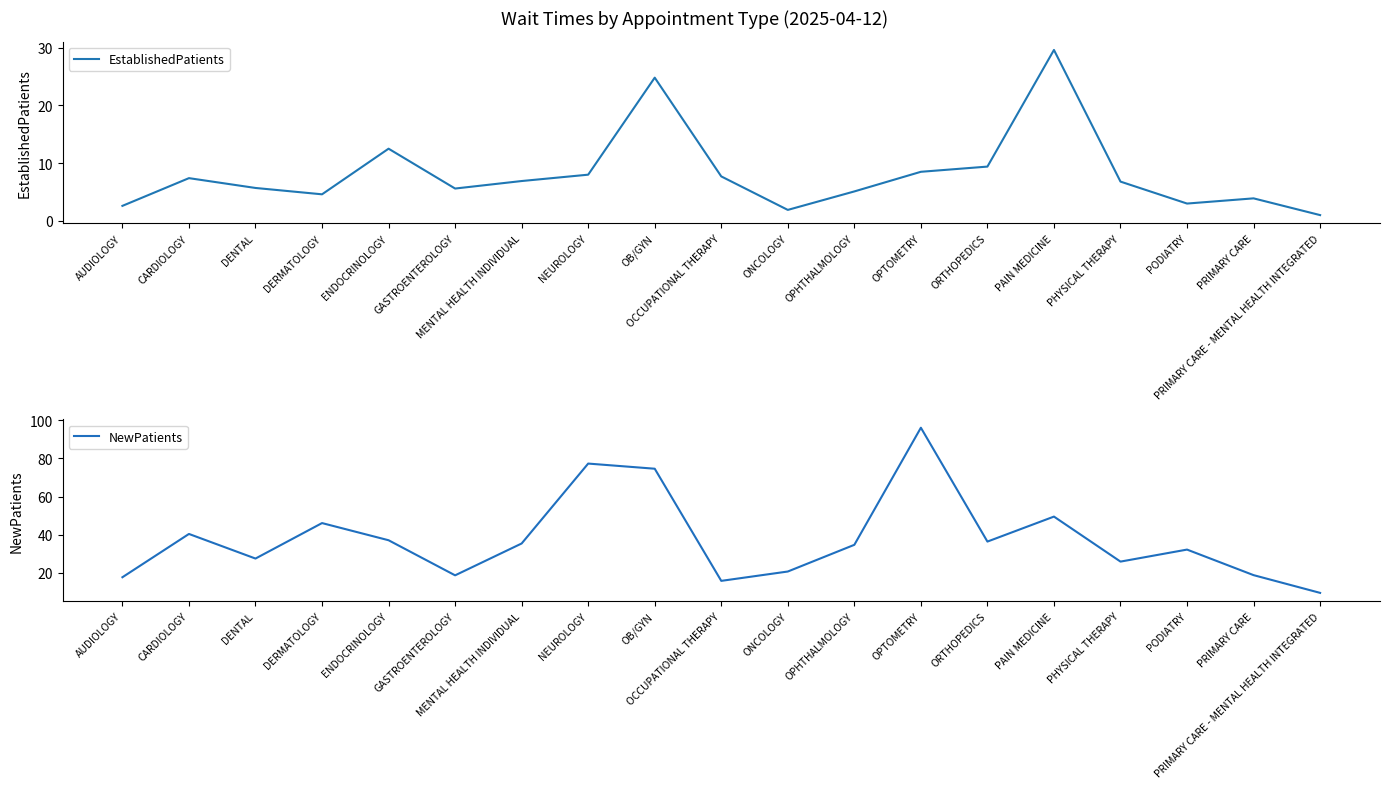

What is the maximum value for EstablishedPatients?

29.6